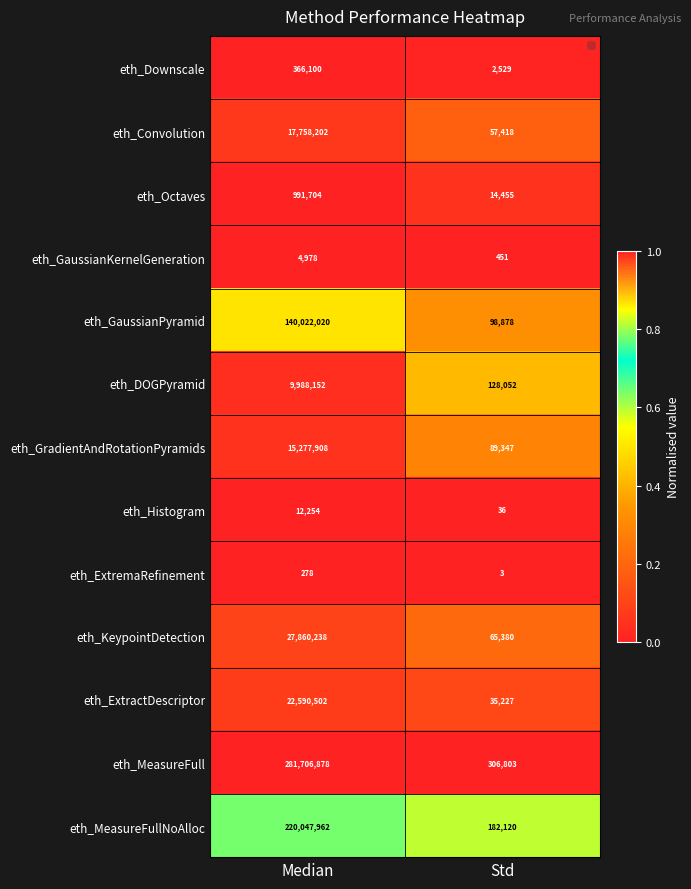

Which series has the largest range (max minus min)?

eth_MeasureFull